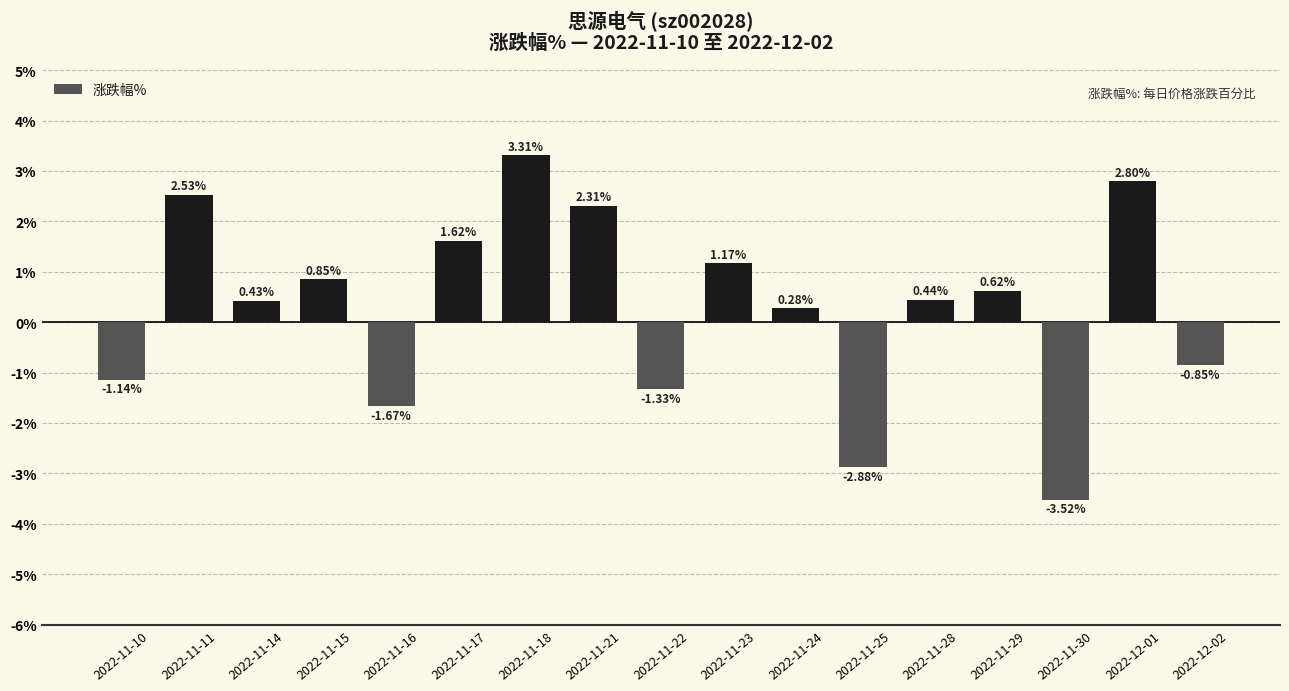

Rank the categories by value from lowest to highest.

2022-11-30, 2022-11-25, 2022-11-16, 2022-11-22, 2022-11-10, 2022-12-02, 2022-11-24, 2022-11-14, 2022-11-28, 2022-11-29, 2022-11-15, 2022-11-23, 2022-11-17, 2022-11-21, 2022-11-11, 2022-12-01, 2022-11-18